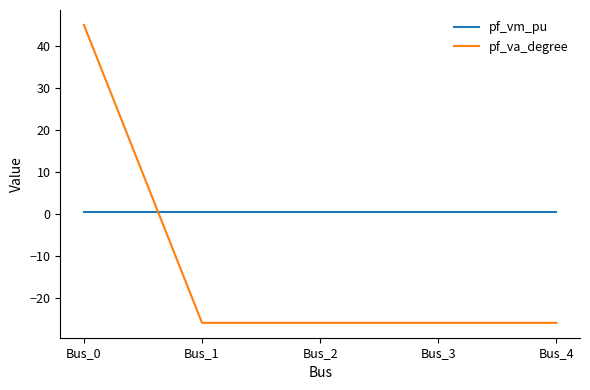

What is the difference between the highest and lowest values at Bus_3?

26.3